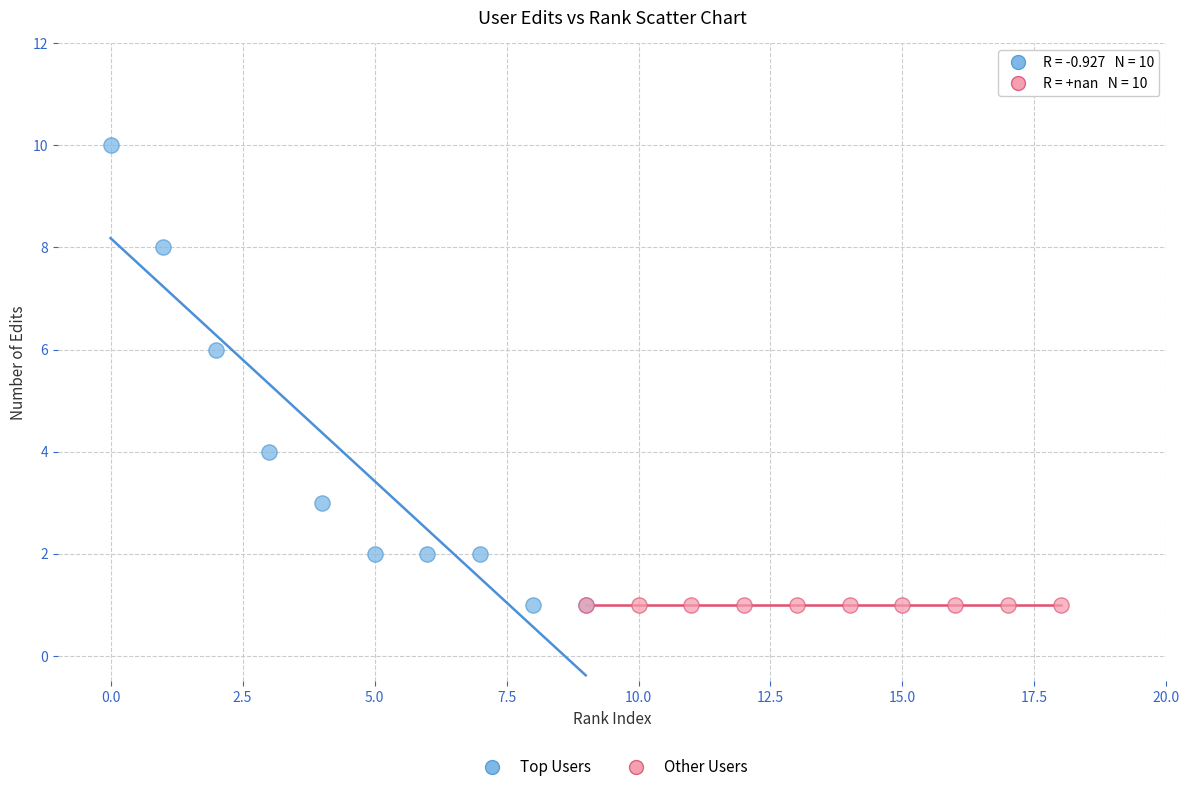

Which series contains the highest Y value?

Top Users